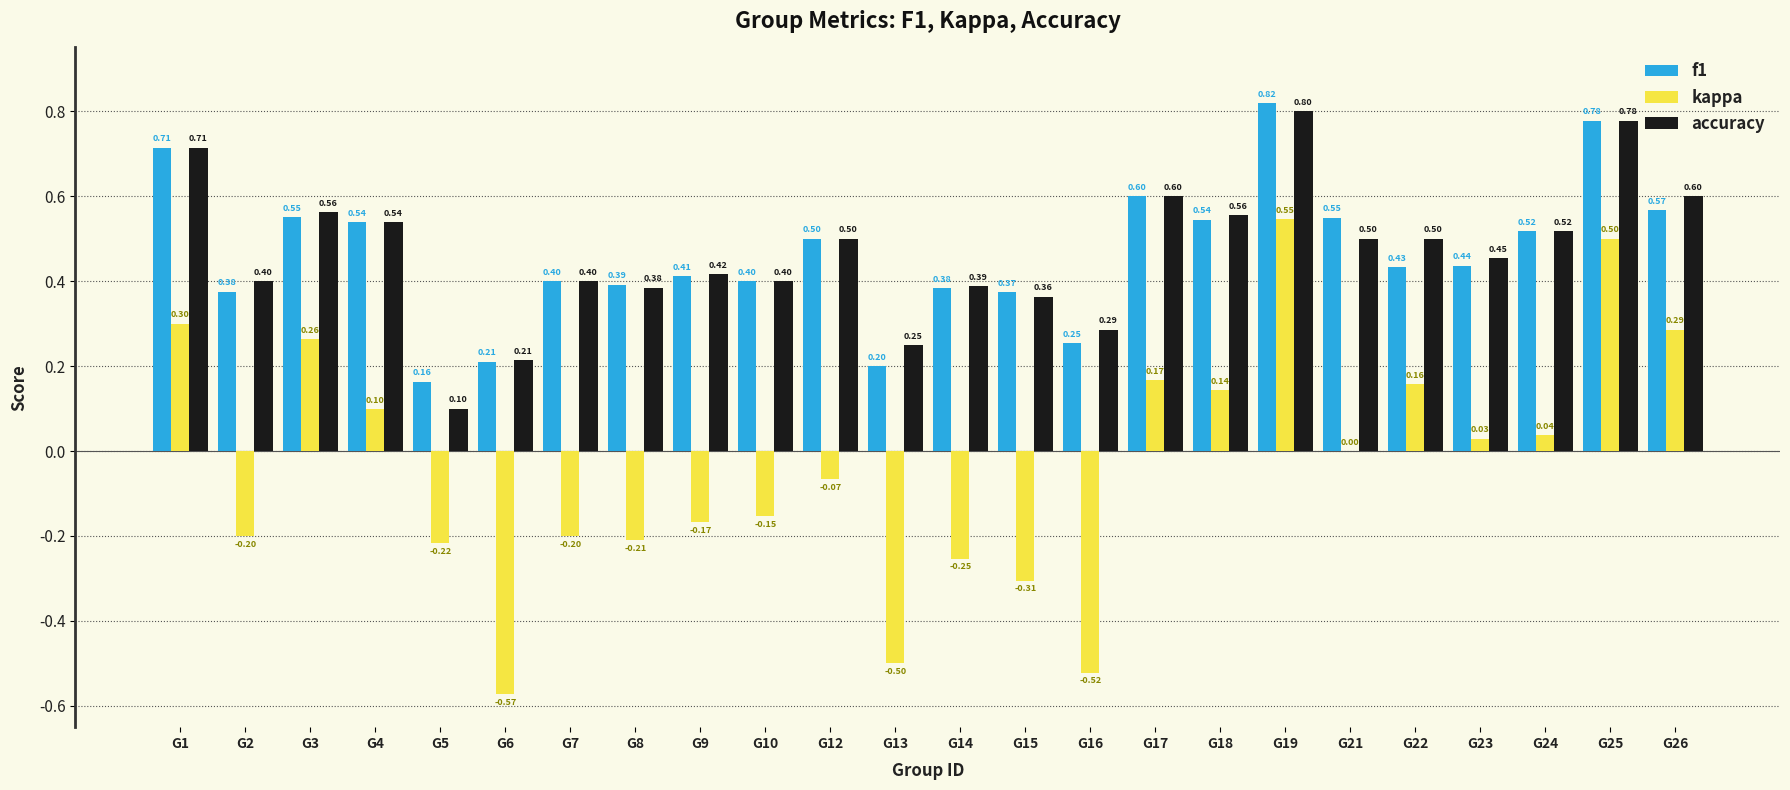

Is it true that f1 equals 1.3 at G19?

False